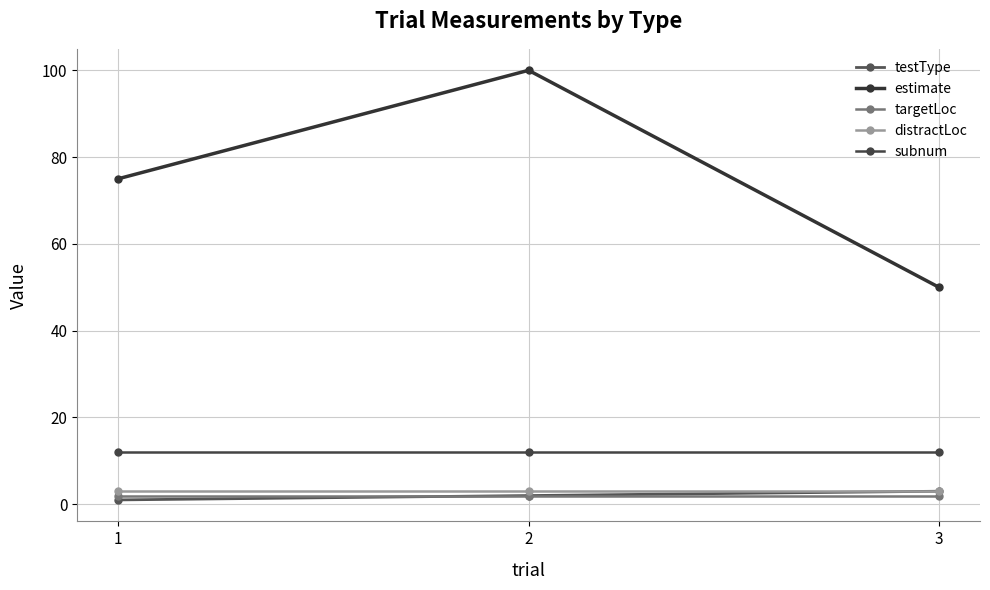

What is the sum of the testType values at 2 and 1?

3